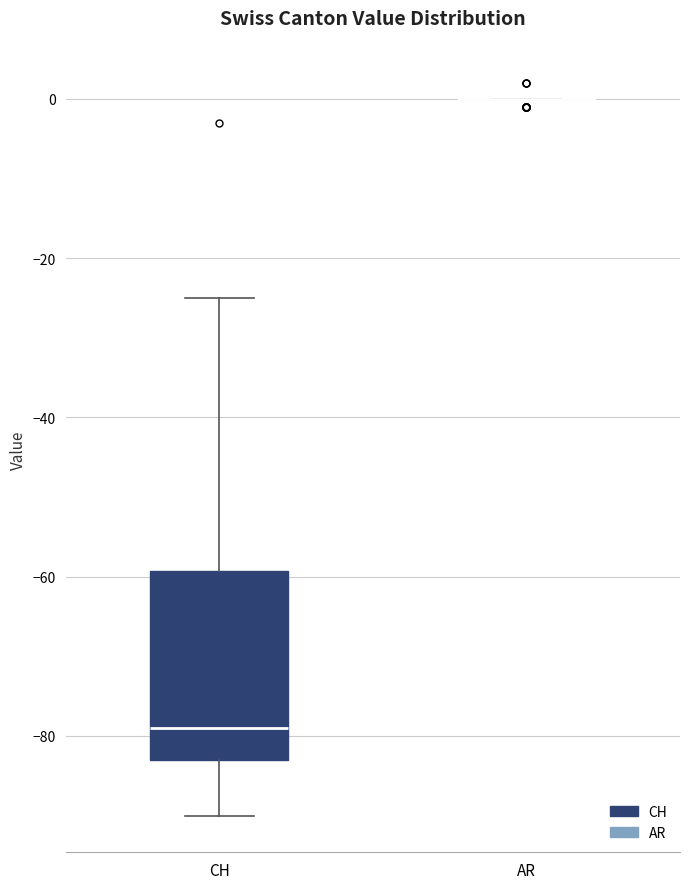

Comparing the boxes themselves (not the whiskers), which one is the tallest?

CH